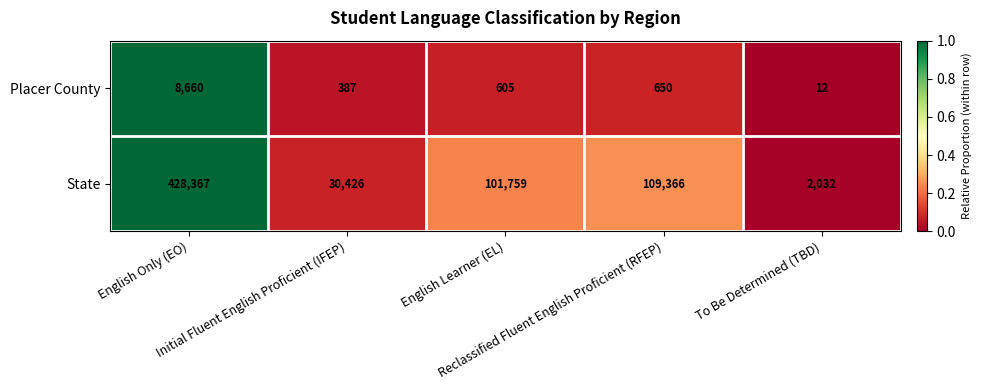

Between English Only (EO) and To Be Determined (TBD), which series saw the biggest shift?

State